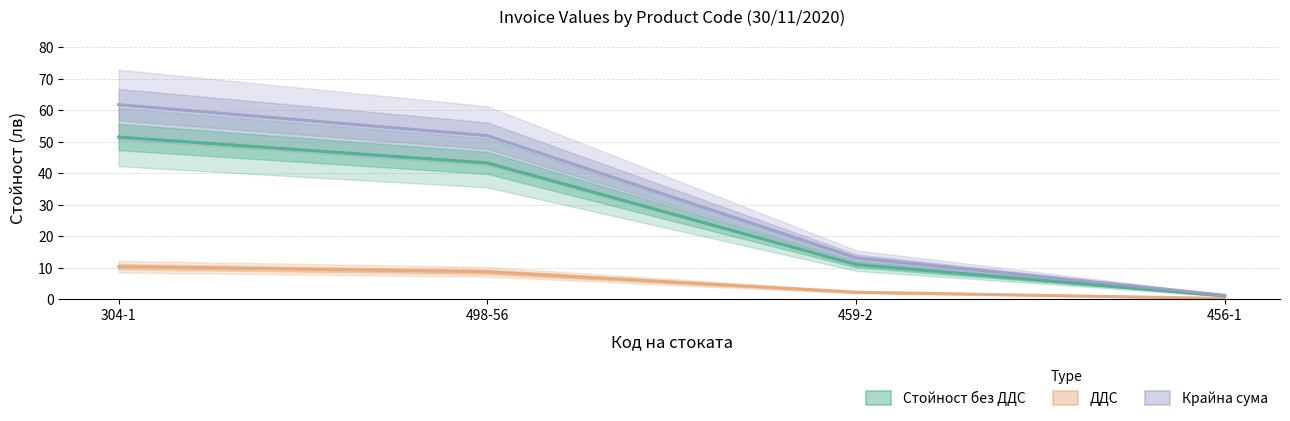

What is the maximum value shown in the chart?

61.8